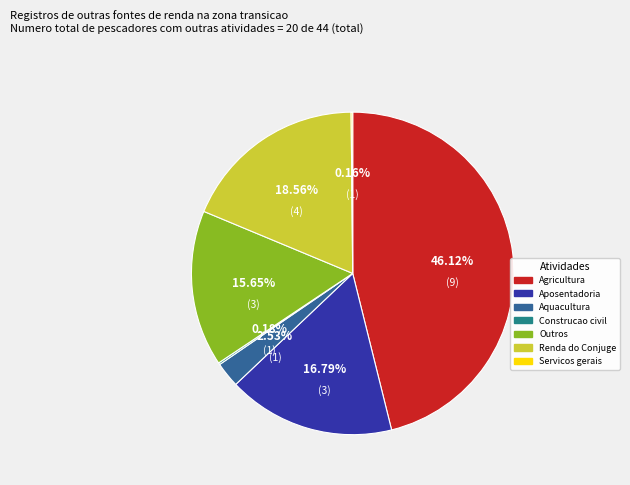

Is there any slice that represents more than half of the pie?

No